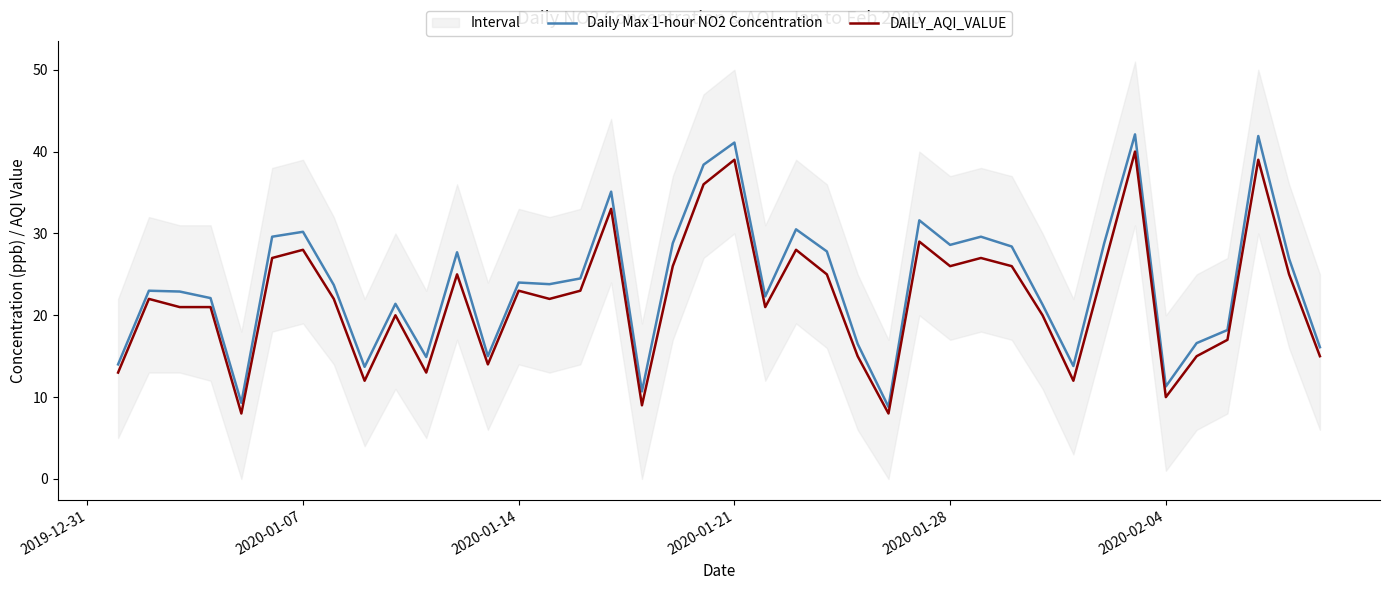

Which series has the widest spread of values?

Daily Max 1-hour NO2 Concentration